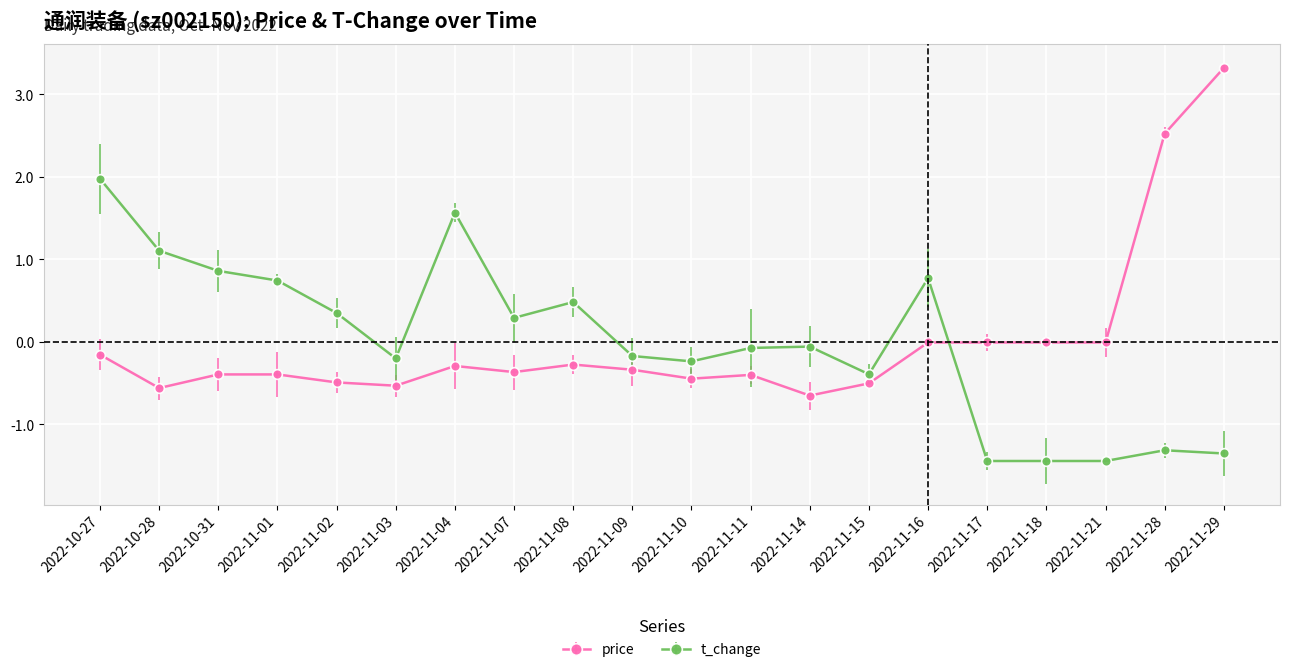

Which series has the widest spread of values?

price